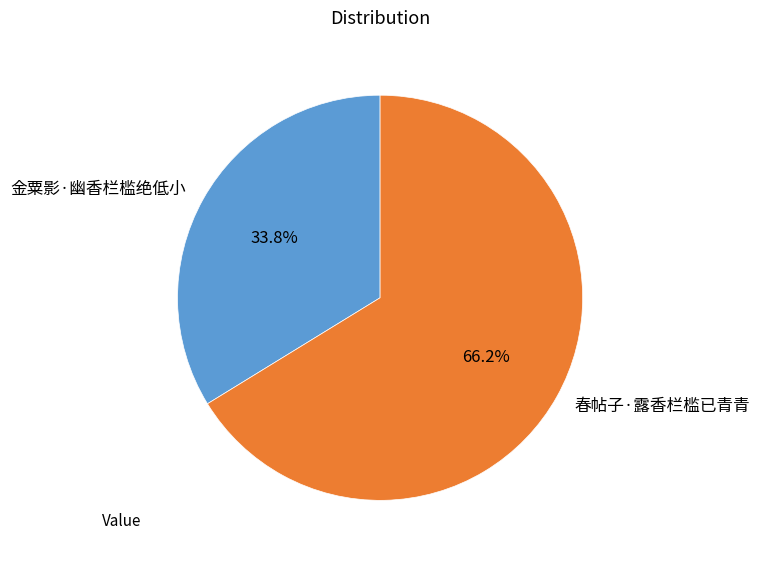

Count the number of slices in the pie.

2